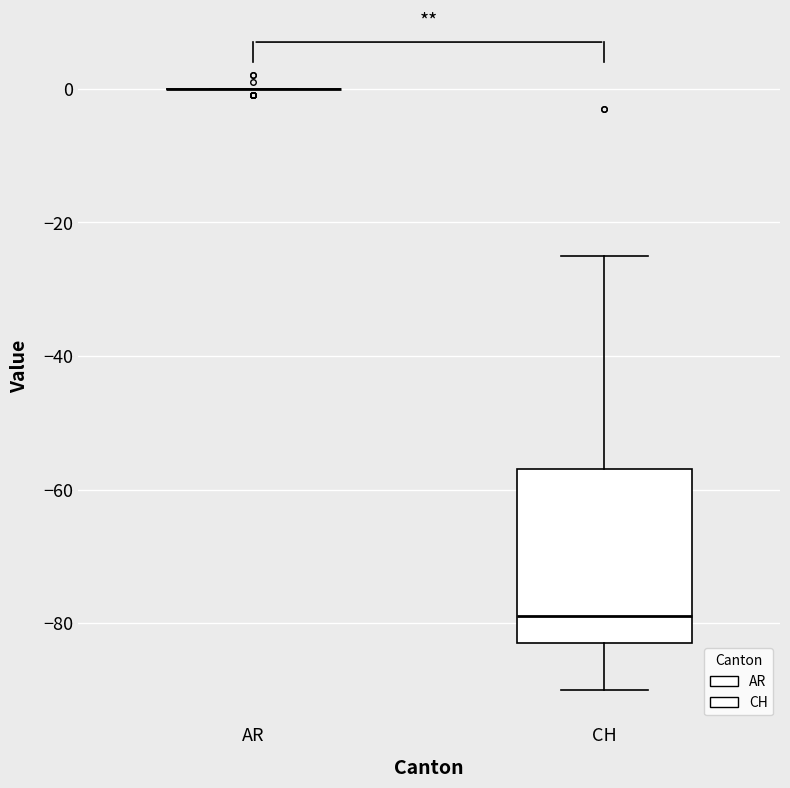

Reading left to right, read every box against the y-axis: the position of its median line, the range the box covers, and the ends of its whiskers. The values are not printed on the chart, so give them approximately, as read against the axis.

AR: box collapsed to a line at 0, whiskers 0 to 0
CH: median -78, box -82 to -56, whiskers -90 to -24